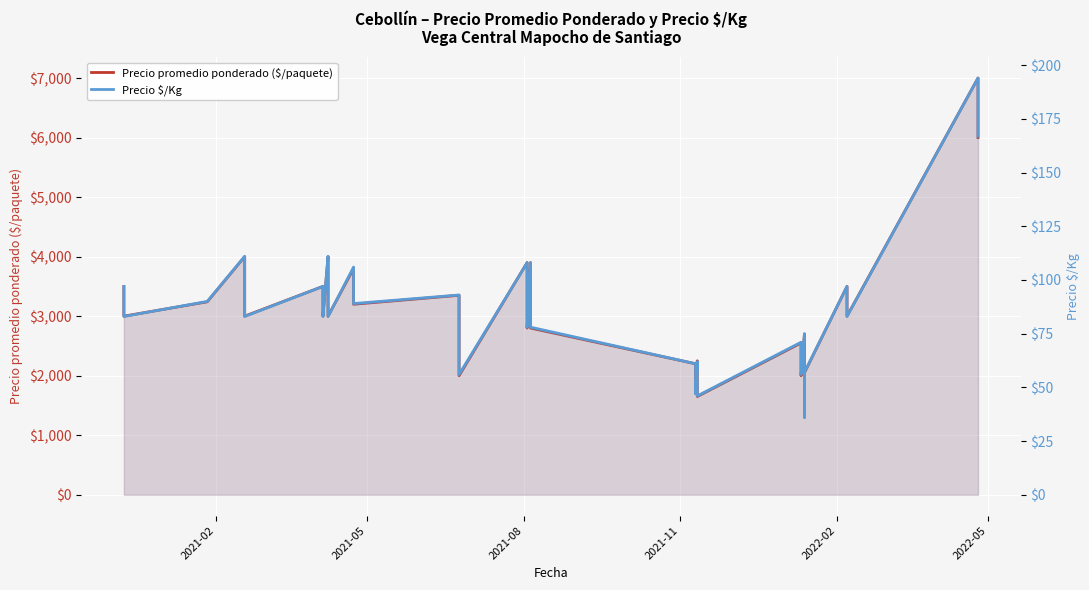

List the series in order of their peak value, lowest first.

Precio $/Kg, Precio promedio ponderado ($/paquete)